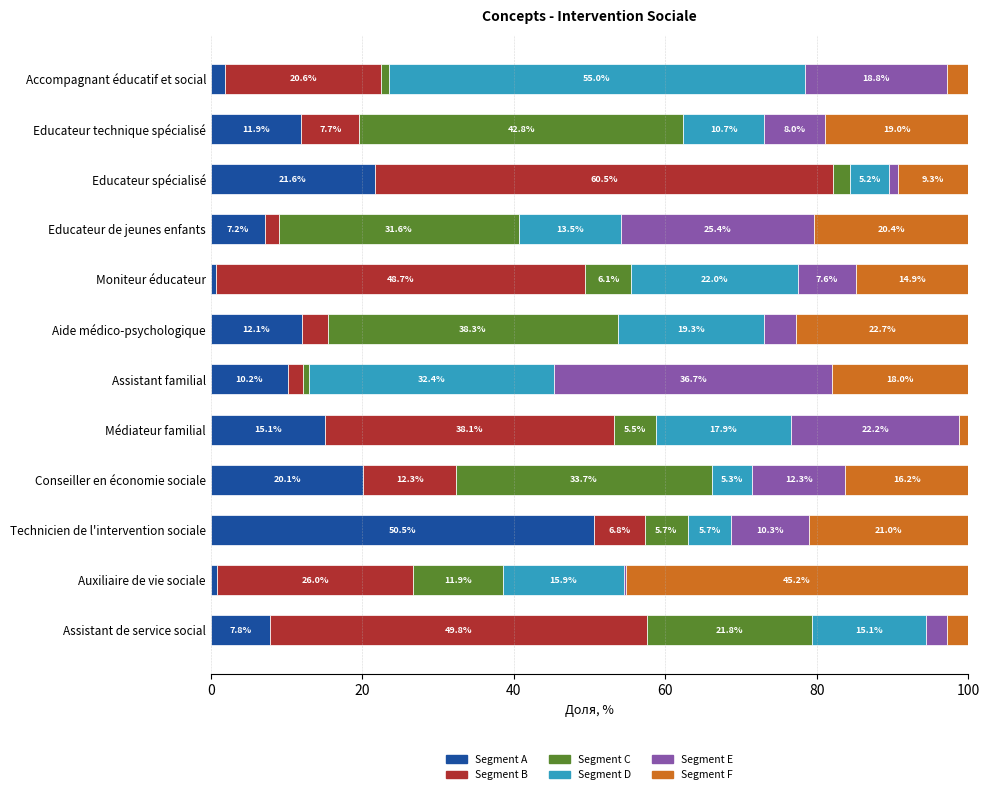

What is the sum of all Segment A values?

159.9